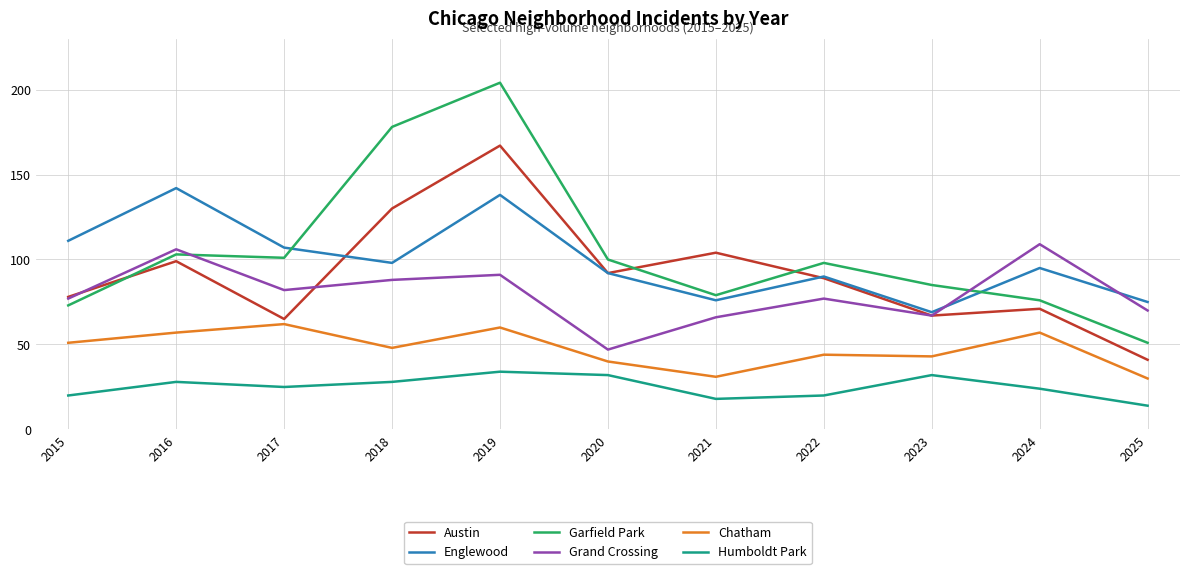

Rank the series at 2024 from highest to lowest value.

Grand Crossing, Englewood, Garfield Park, Austin, Chatham, Humboldt Park